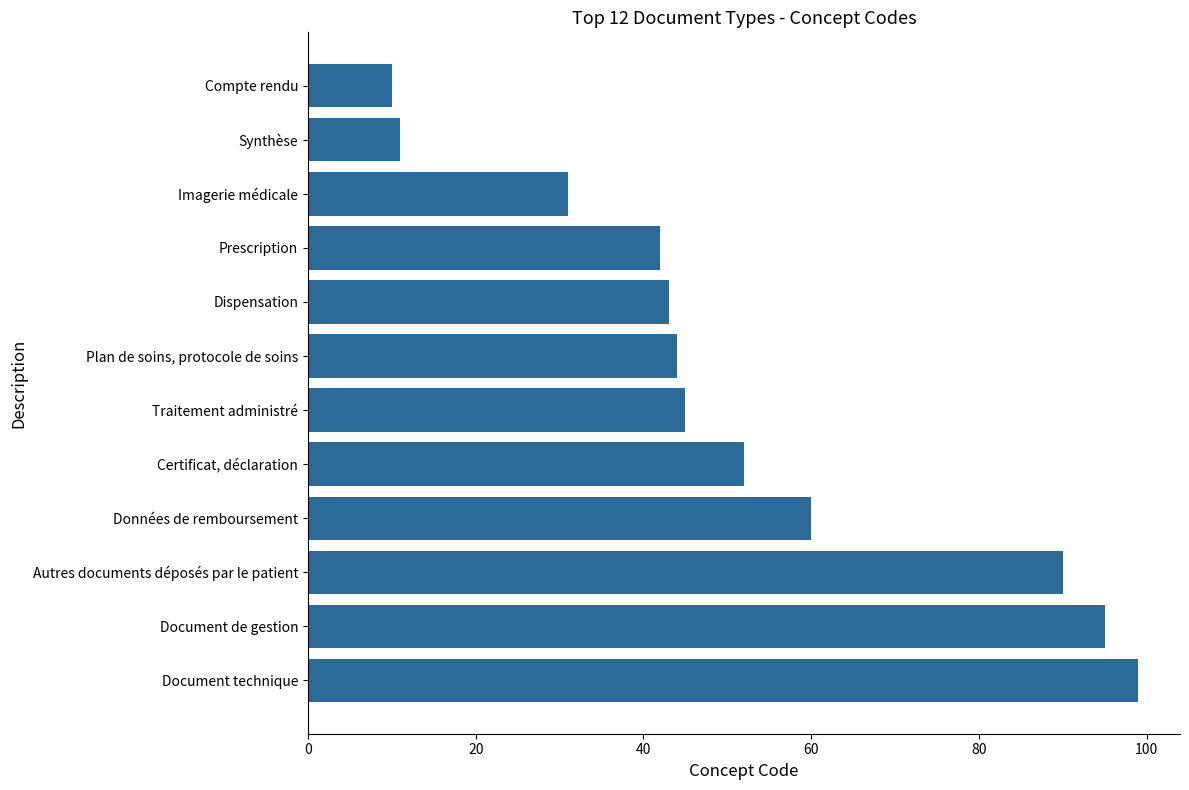

Does the chart contain any negative values?

No